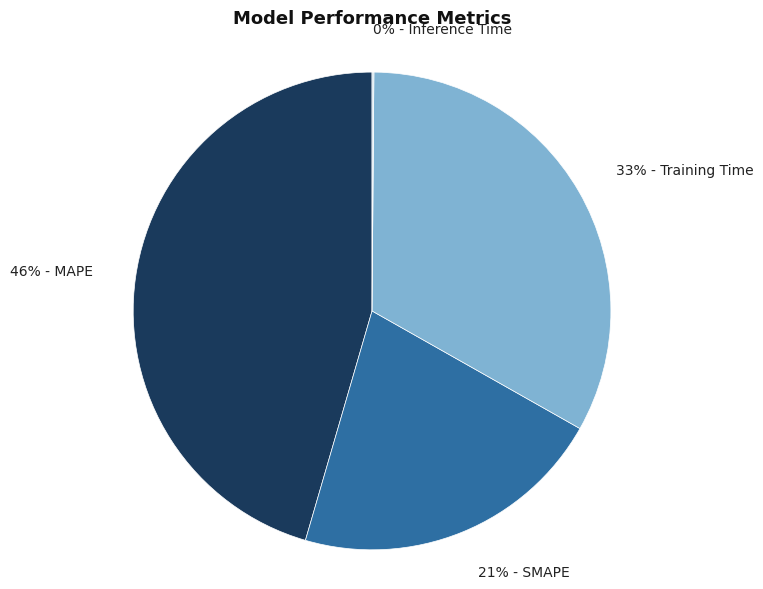

Is there any slice that represents more than half of the pie?

No